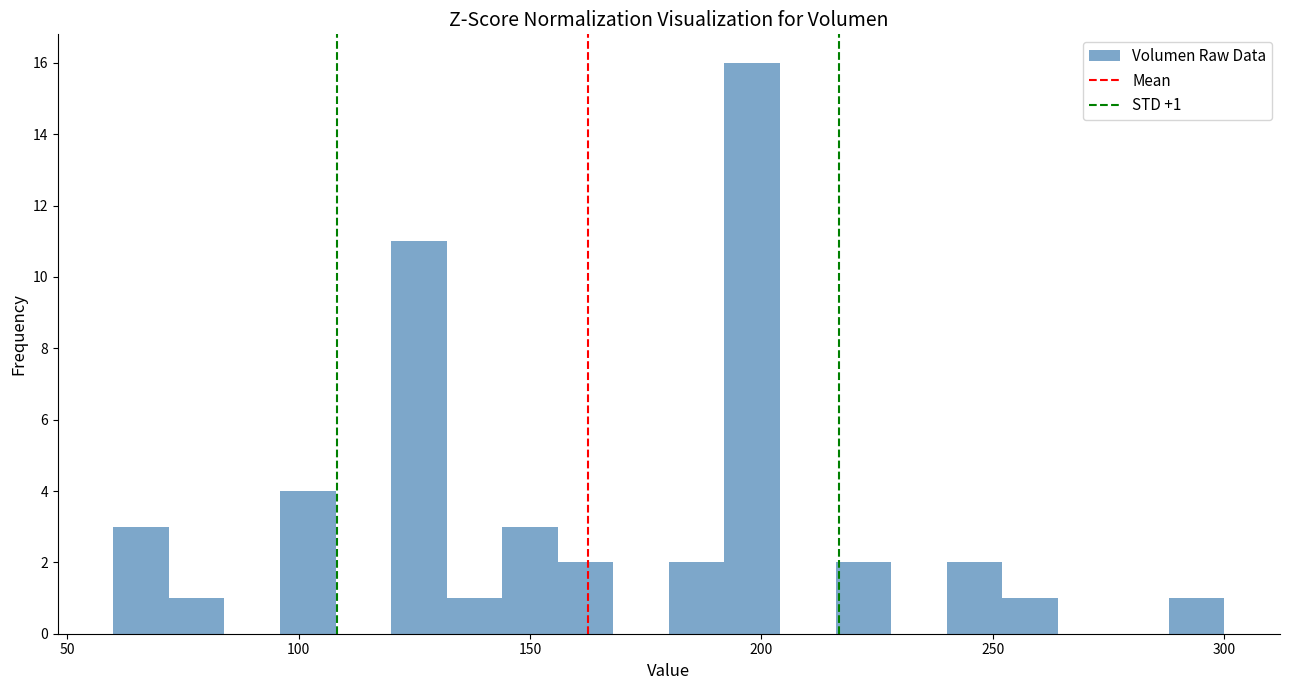

Read against the x-axis, roughly where is the centre of the tallest bar?

200